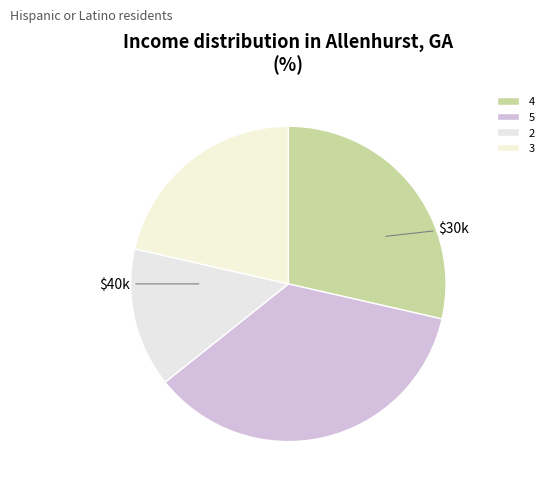

What percentage is the 2 slice, to the nearest percent?

14%